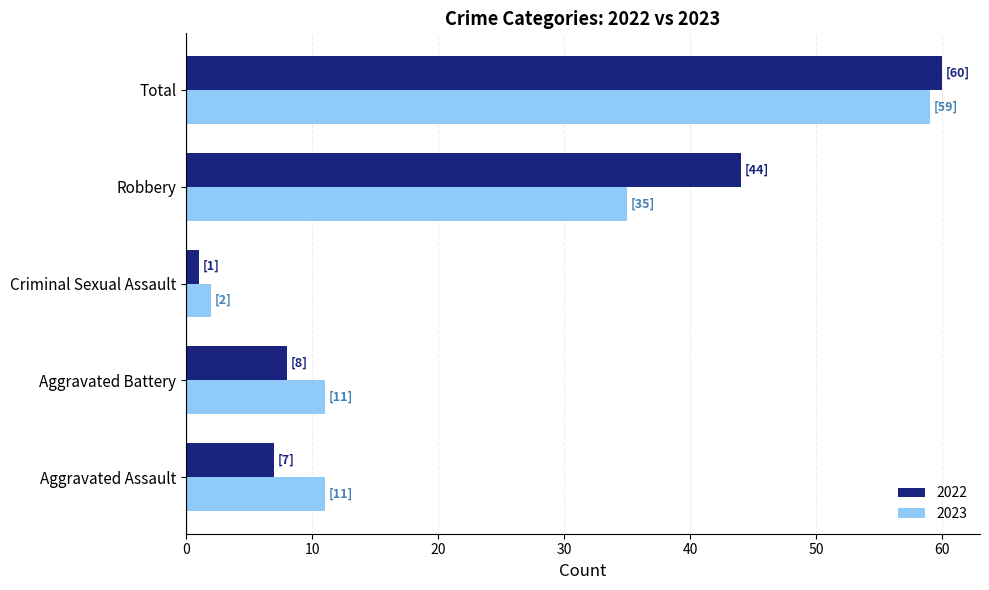

At which category does the chart reach its minimum across all series?

Criminal Sexual Assault